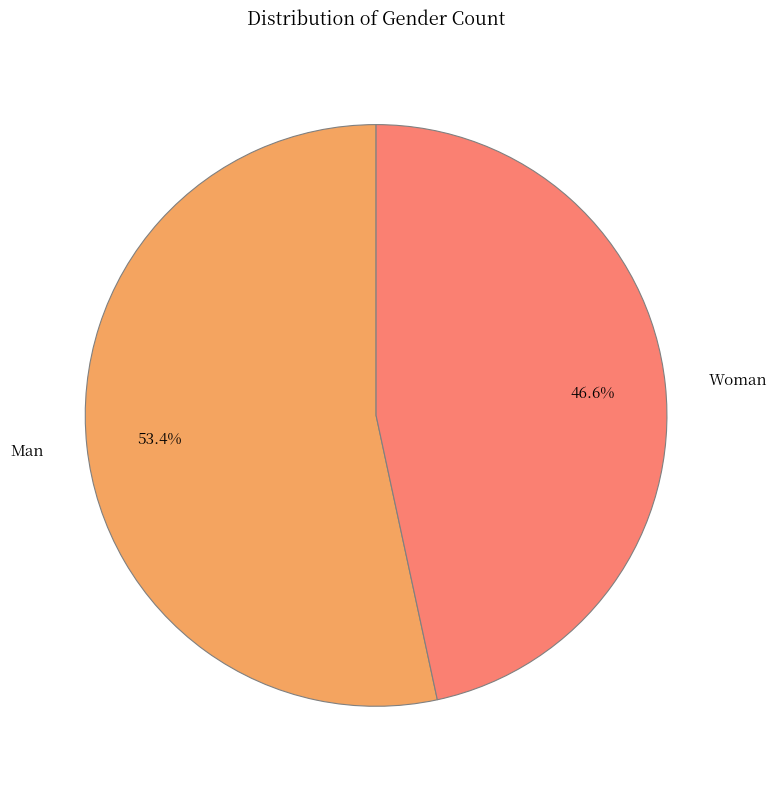

Does any single category account for the majority?

Yes